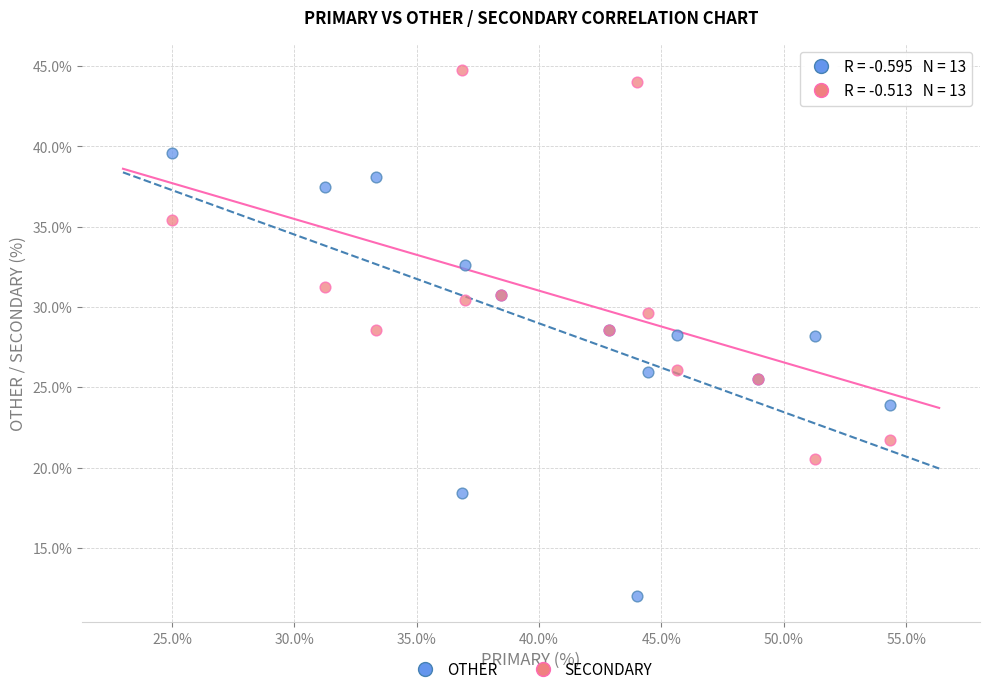

Which series has the widest spread of Y values?

OTHER